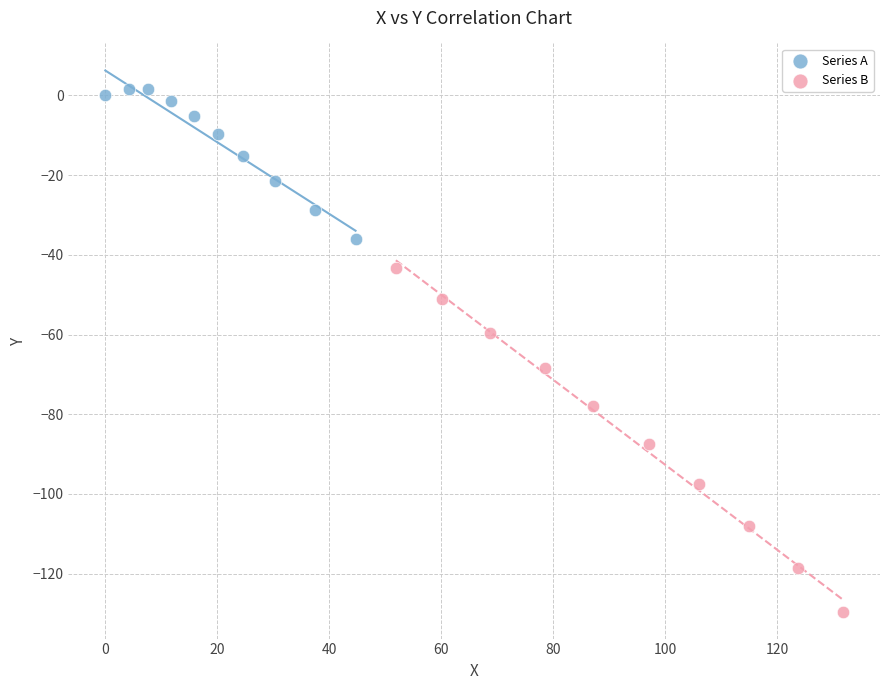

Which series contains the highest Y value?

Series A